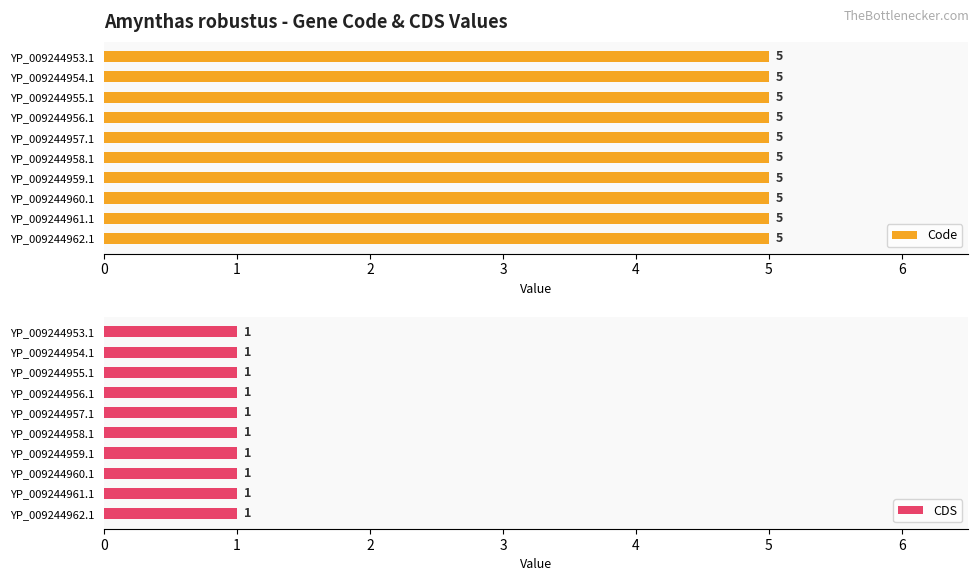

Between YP_009244953.1 and YP_009244955.1, which series saw the biggest shift?

Code